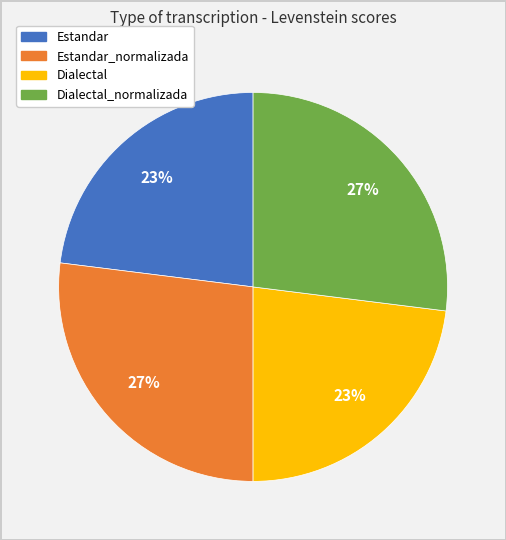

To the nearest percent, what is the average slice percentage?

25%